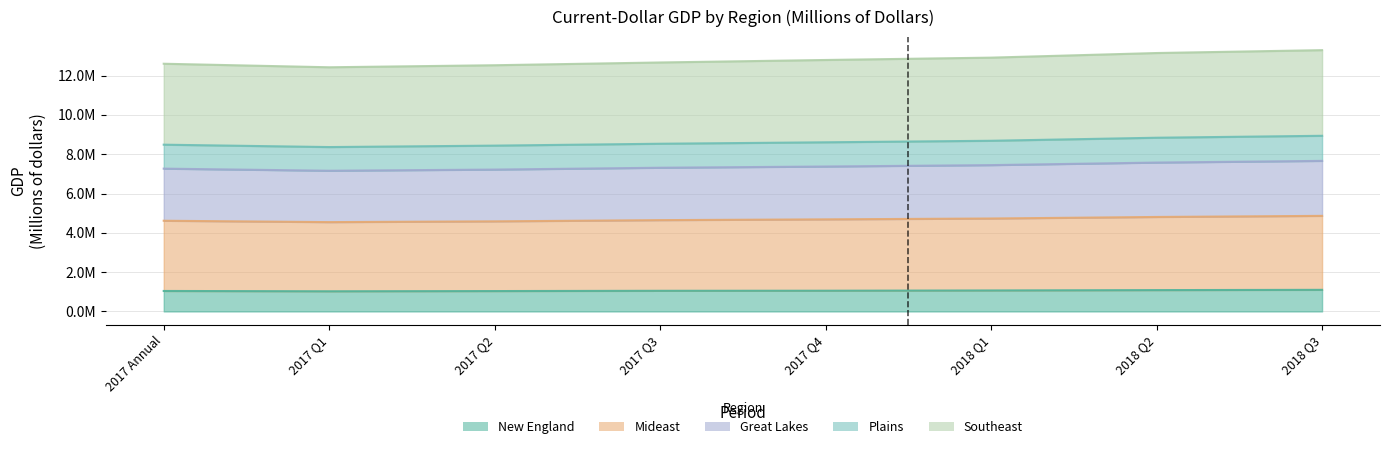

What is the label of the 3rd point from the right?

2018 Q1